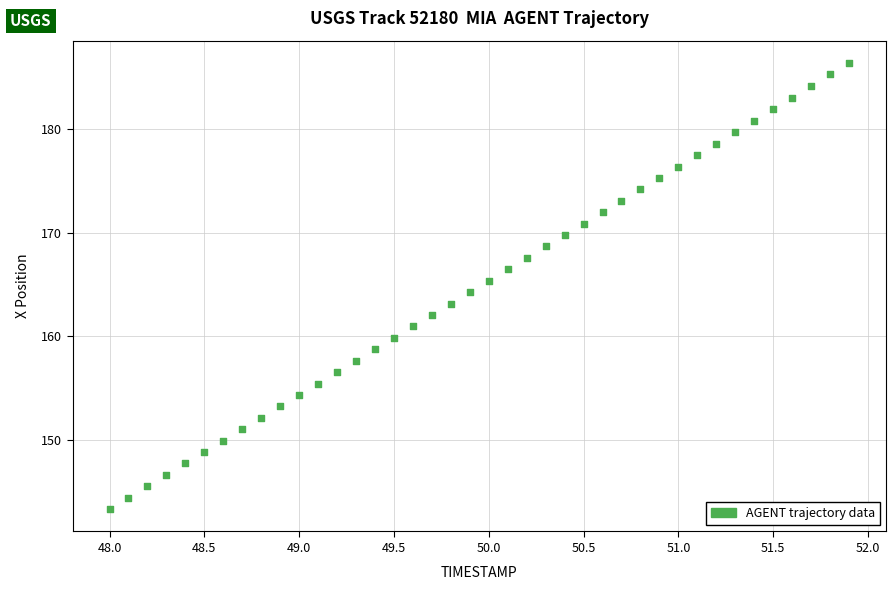

What is the range of X values (max minus min)?

3.9